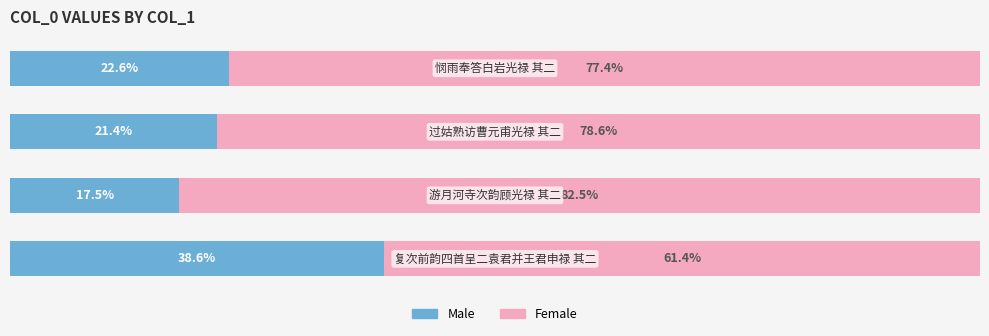

What are all the series names shown in the legend?

Male, Female